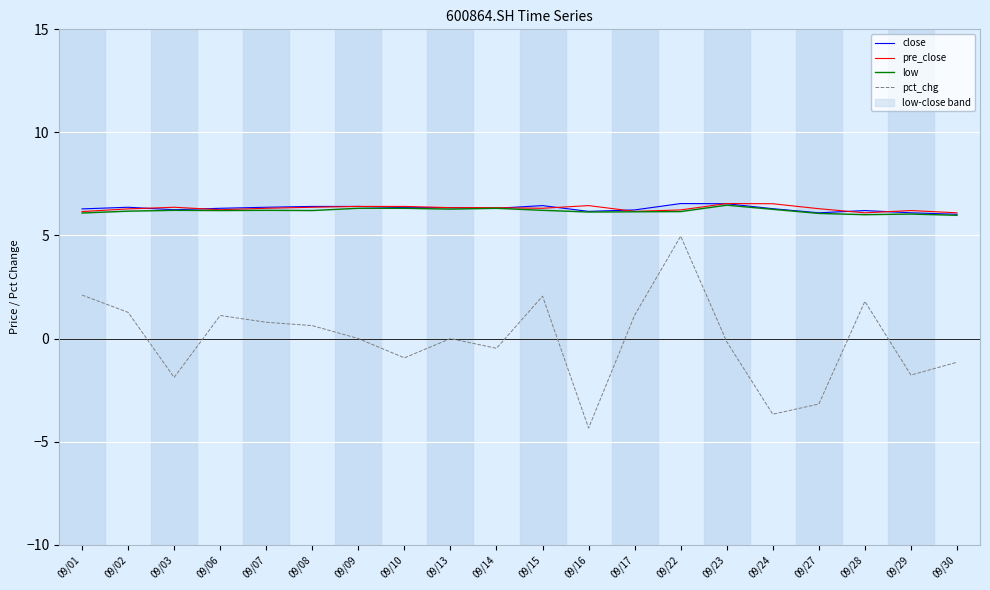

Rank the series at 09/13 from lowest to highest value.

pct_chg, low, close, pre_close